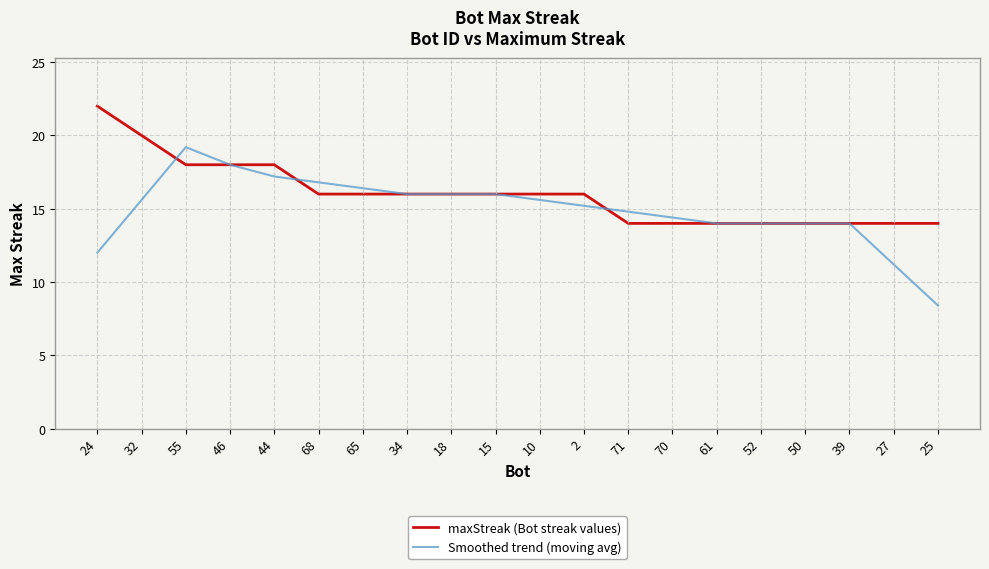

Count the maxStreak (Bot streak values) values in the range 14 to 18.

18